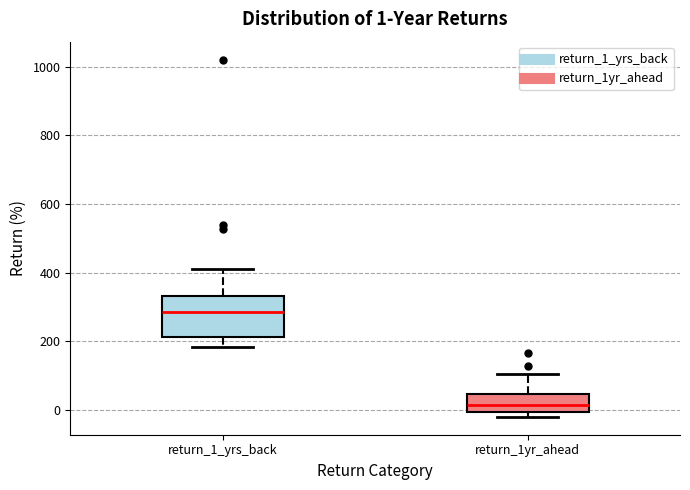

Which box's median line is the lowest?

return_1yr_ahead